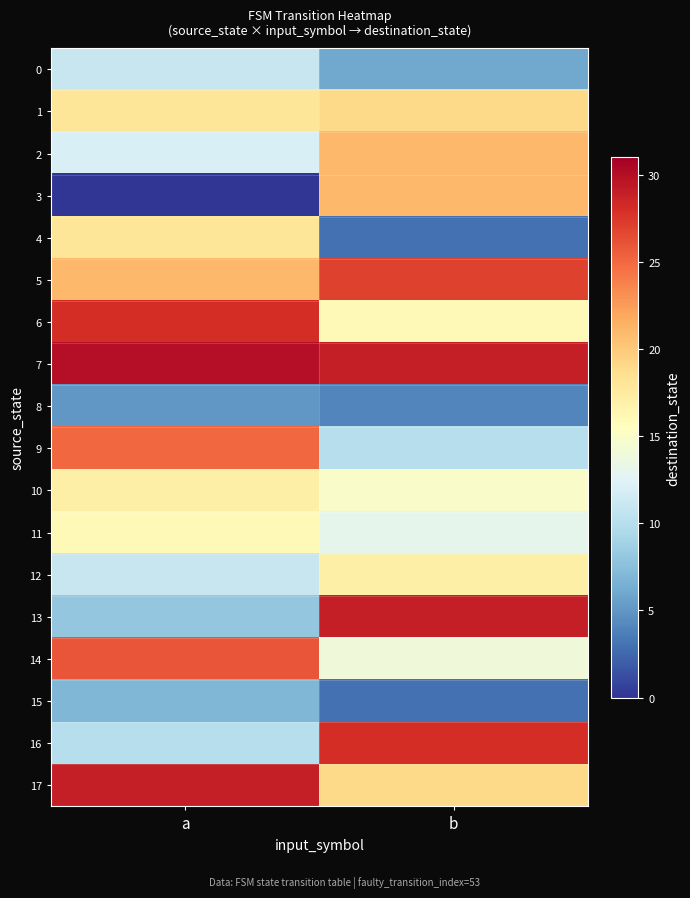

Which category has the lowest value across all series?

a